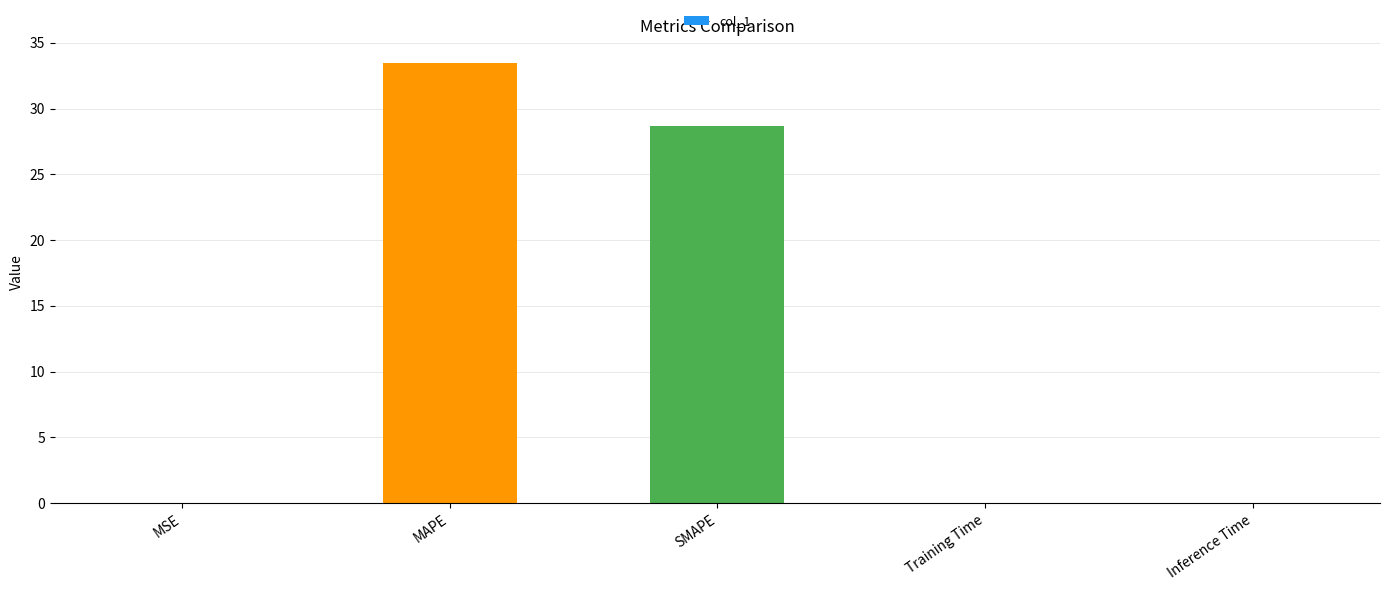

What is the sum of the values at SMAPE and MAPE?

62.2